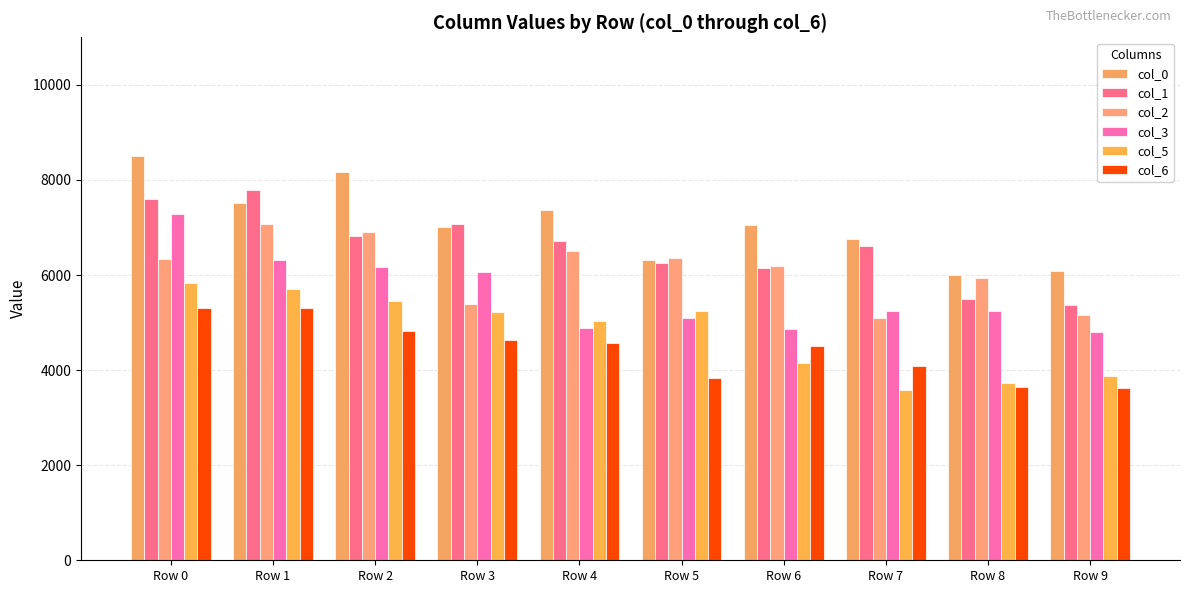

What is the difference between the col_1 values at Row 4 and Row 2?

96